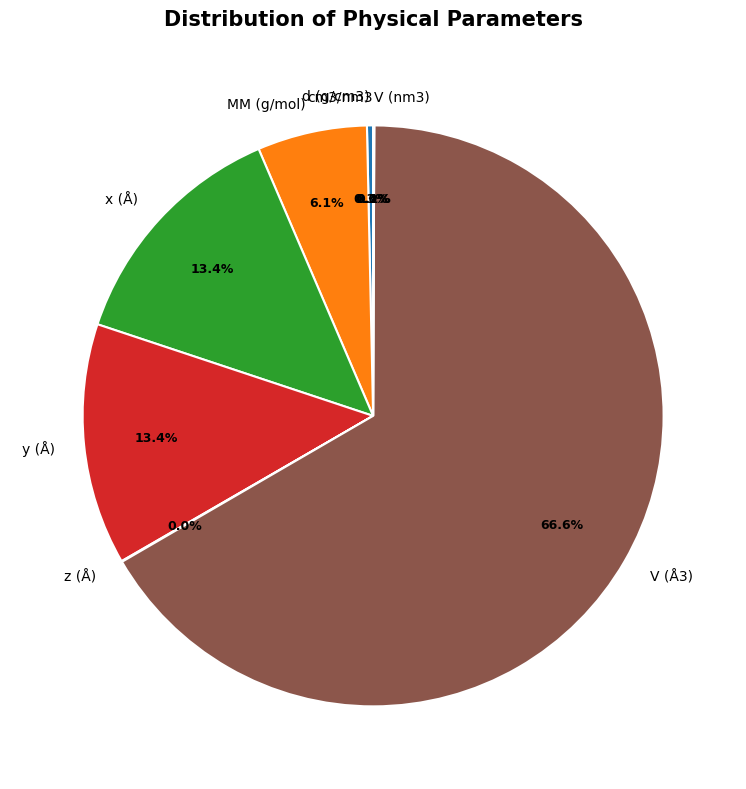

What percentage is NOT represented by z (Å)?

100.0%